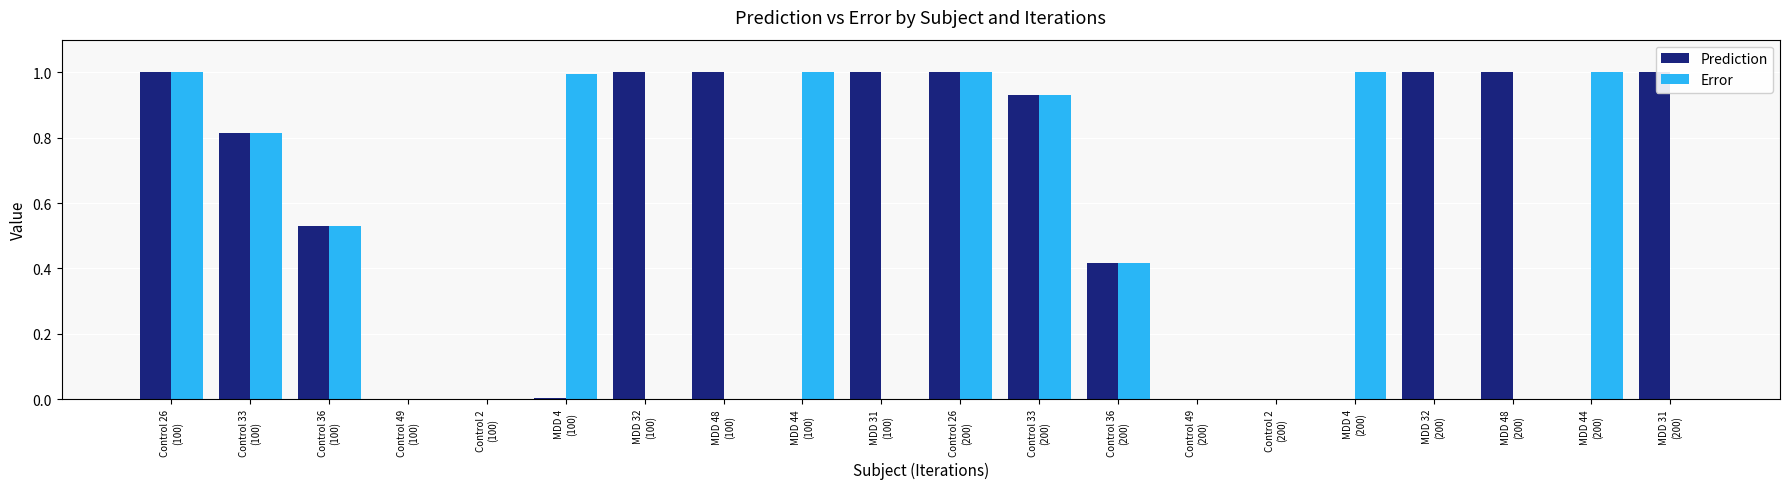

Between Control 49
(200) and MDD 32
(200), which series saw the biggest shift?

Prediction